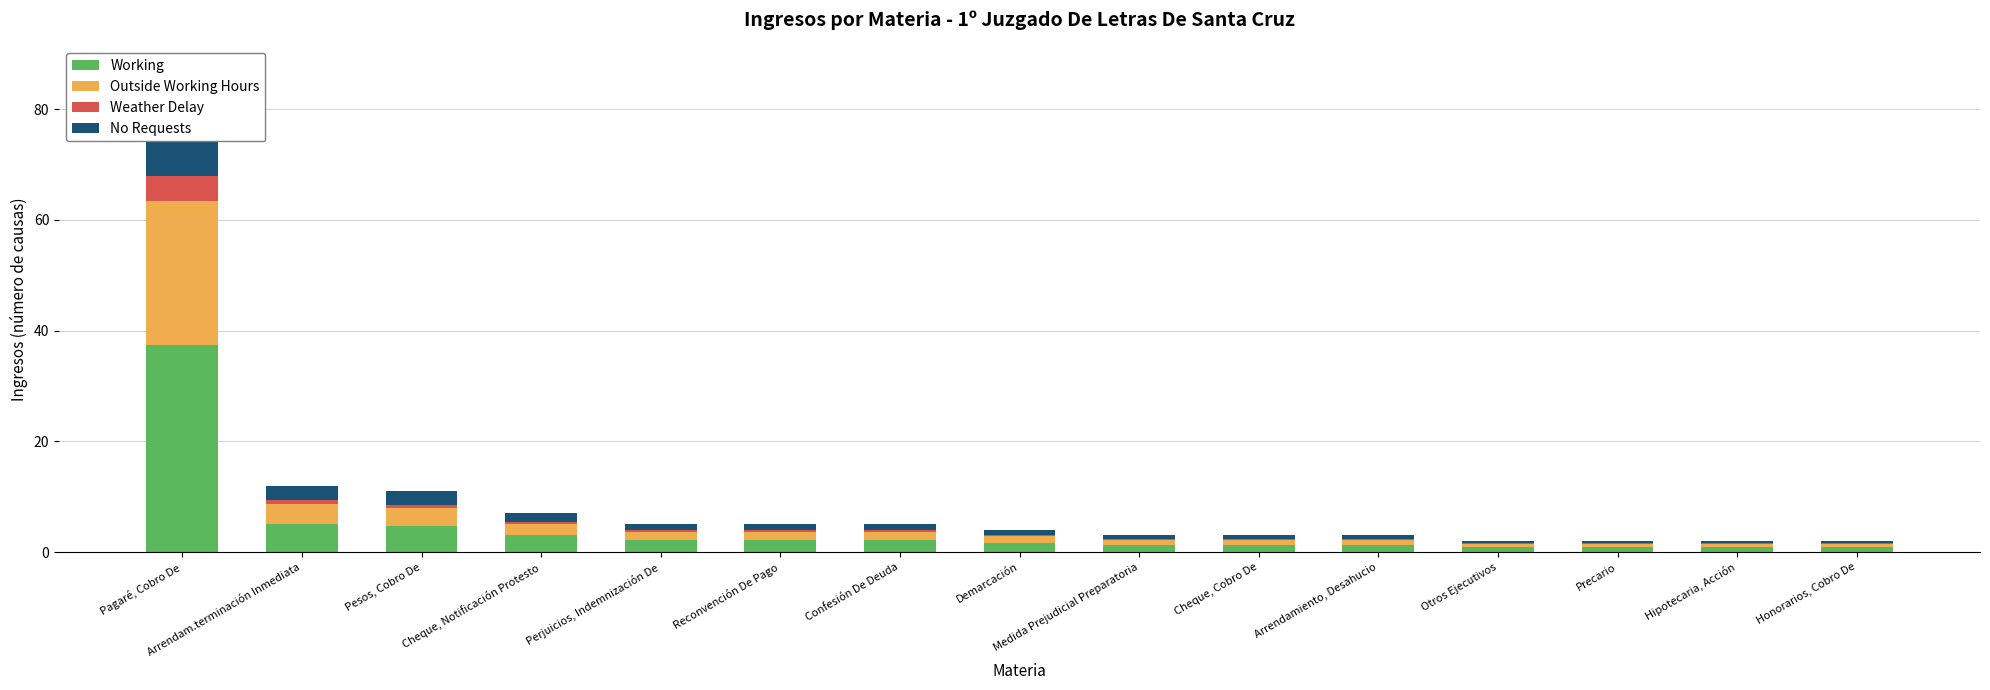

What is the sum of all No Requests values?

33.7